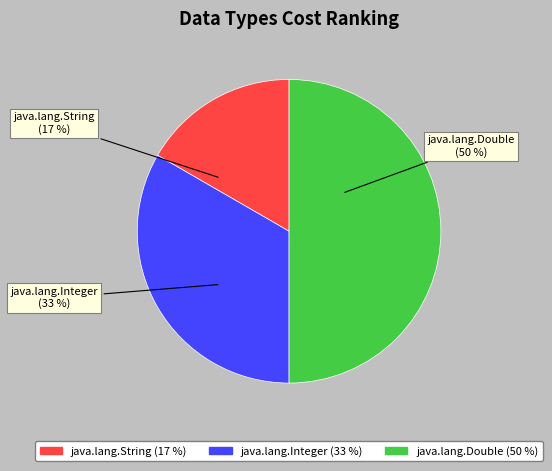

To the nearest percent, what is the average slice percentage?

33%